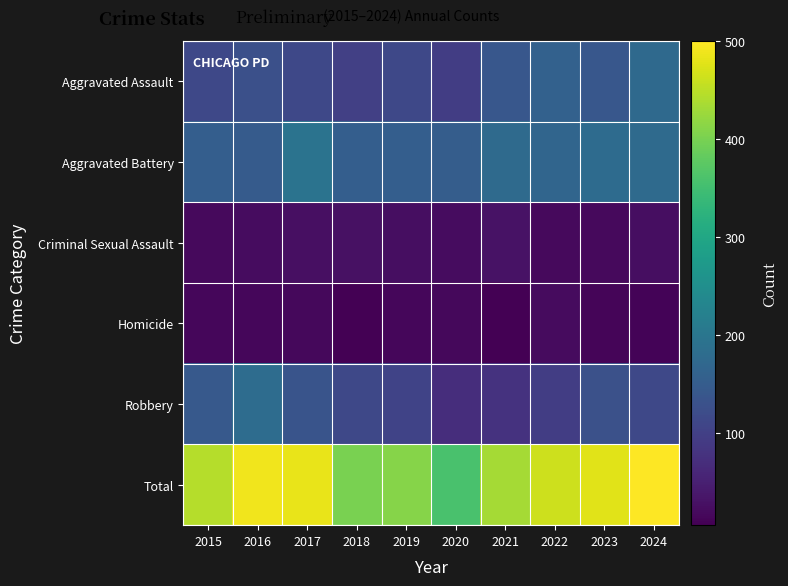

At how many categories does at least one series exceed 381?

9